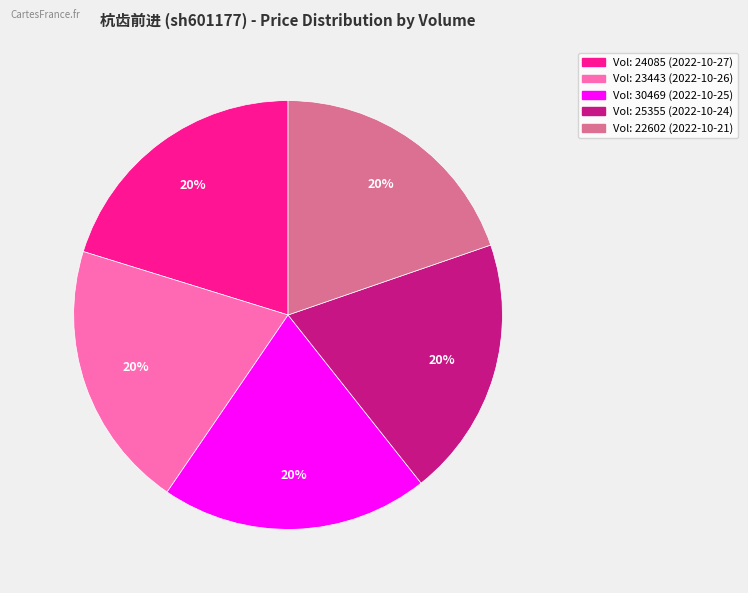

How many slices are in this pie chart?

5